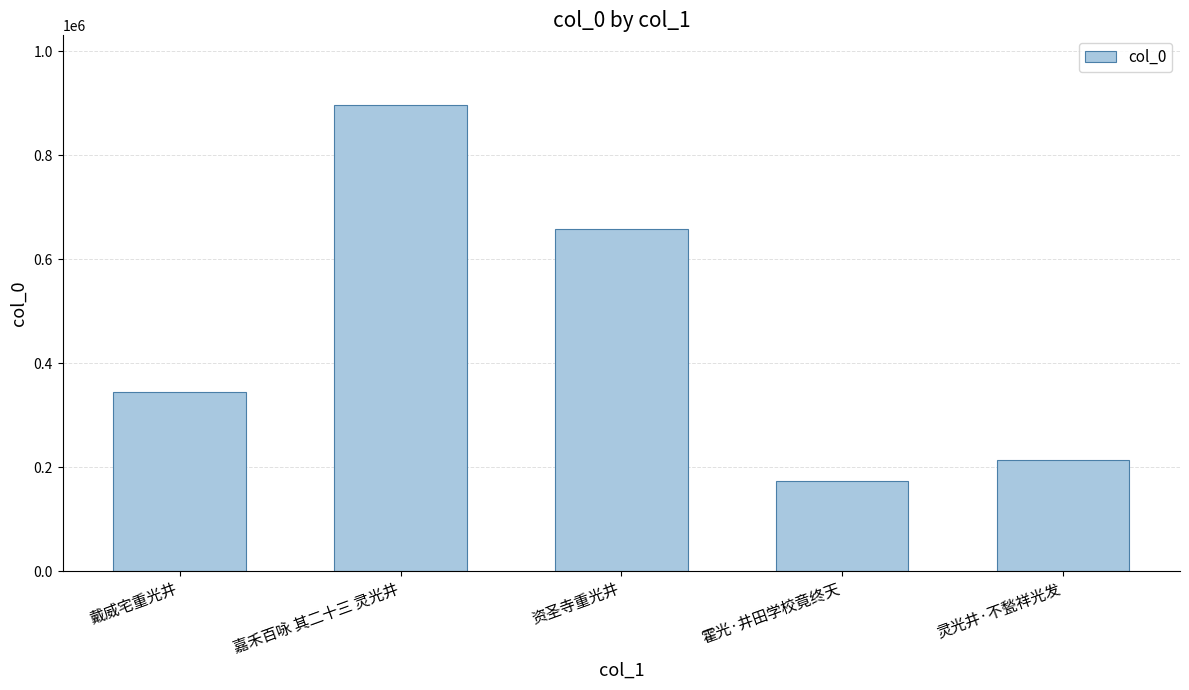

Read the value at 灵光井·不甃祥光发, to the nearest 100.

213500